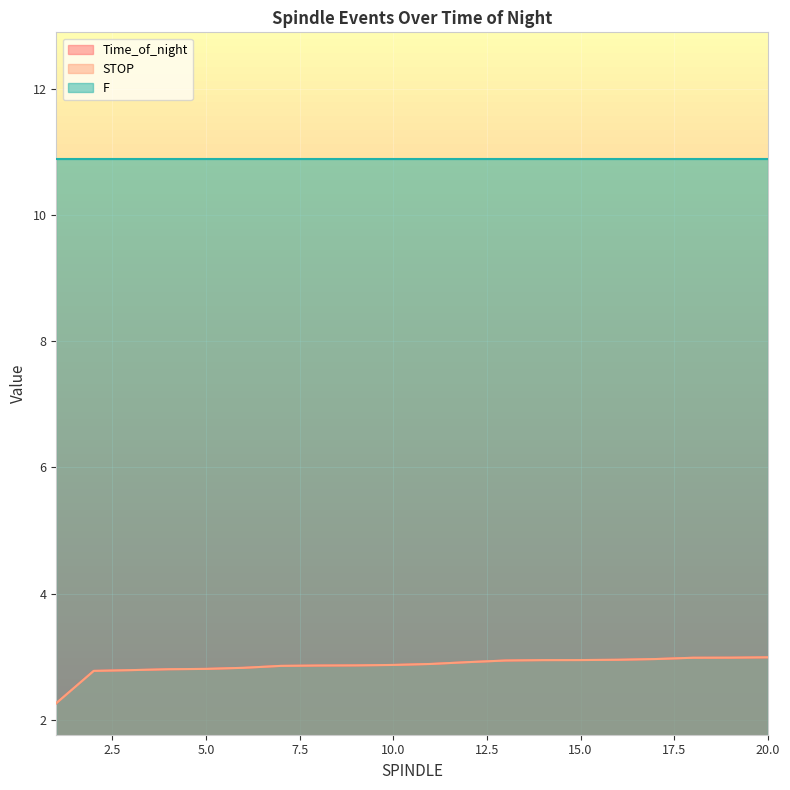

Which series has the largest range (max minus min)?

Time_of_night